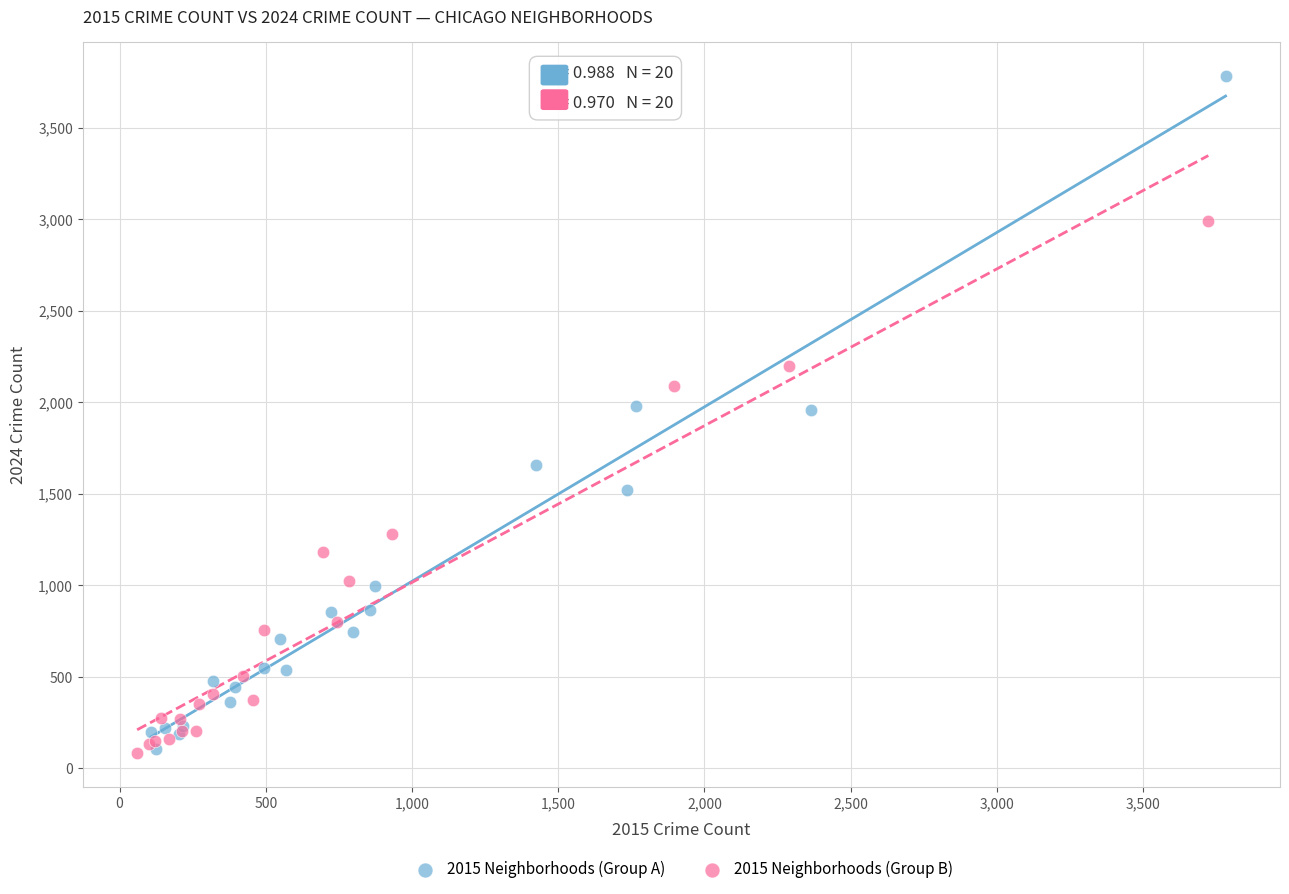

Which series has the largest Y range (max minus min)?

2015 Neighborhoods (Group A)